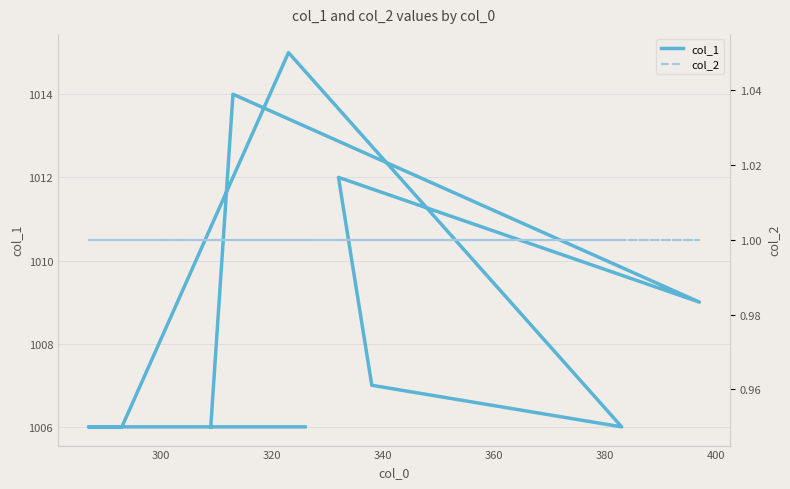

True or false: col_1 and col_2 cross at least once.

False